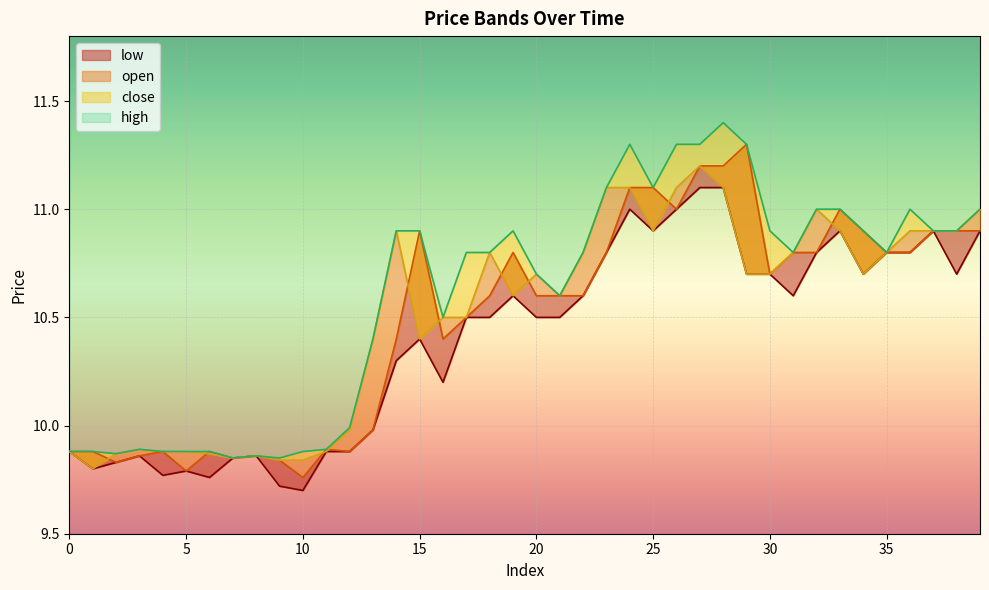

What is the maximum value for low?

11.1